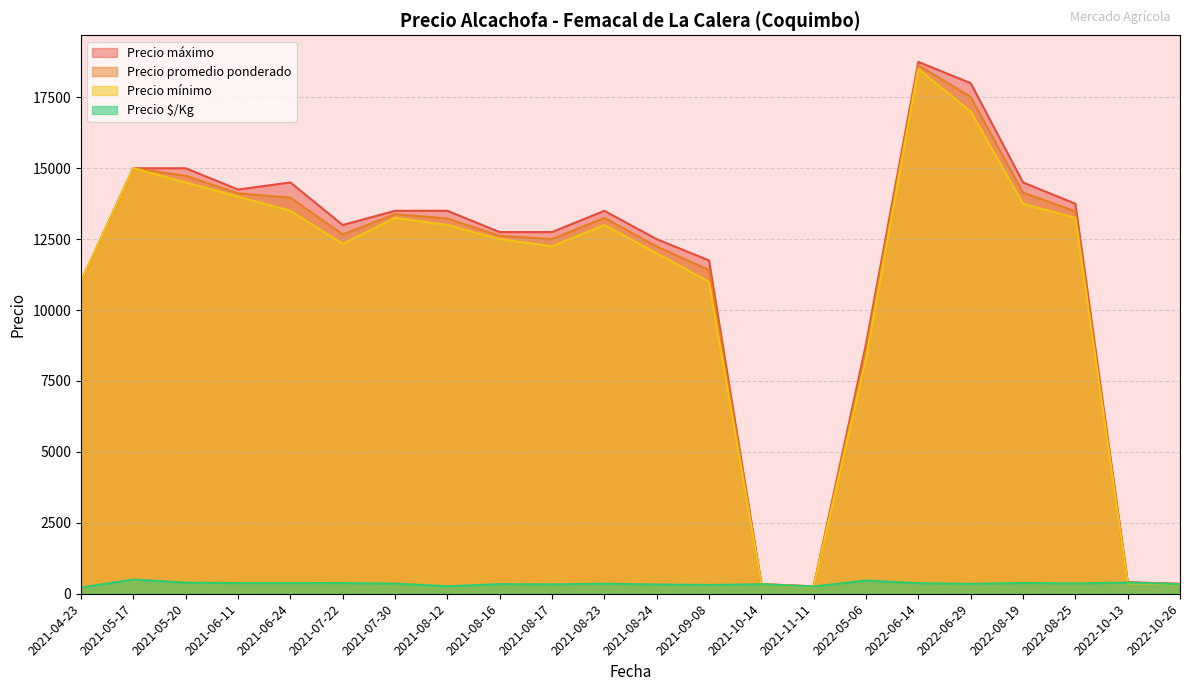

The value of Precio máximo at 2022-08-25 is 13750.0. True or false?

True